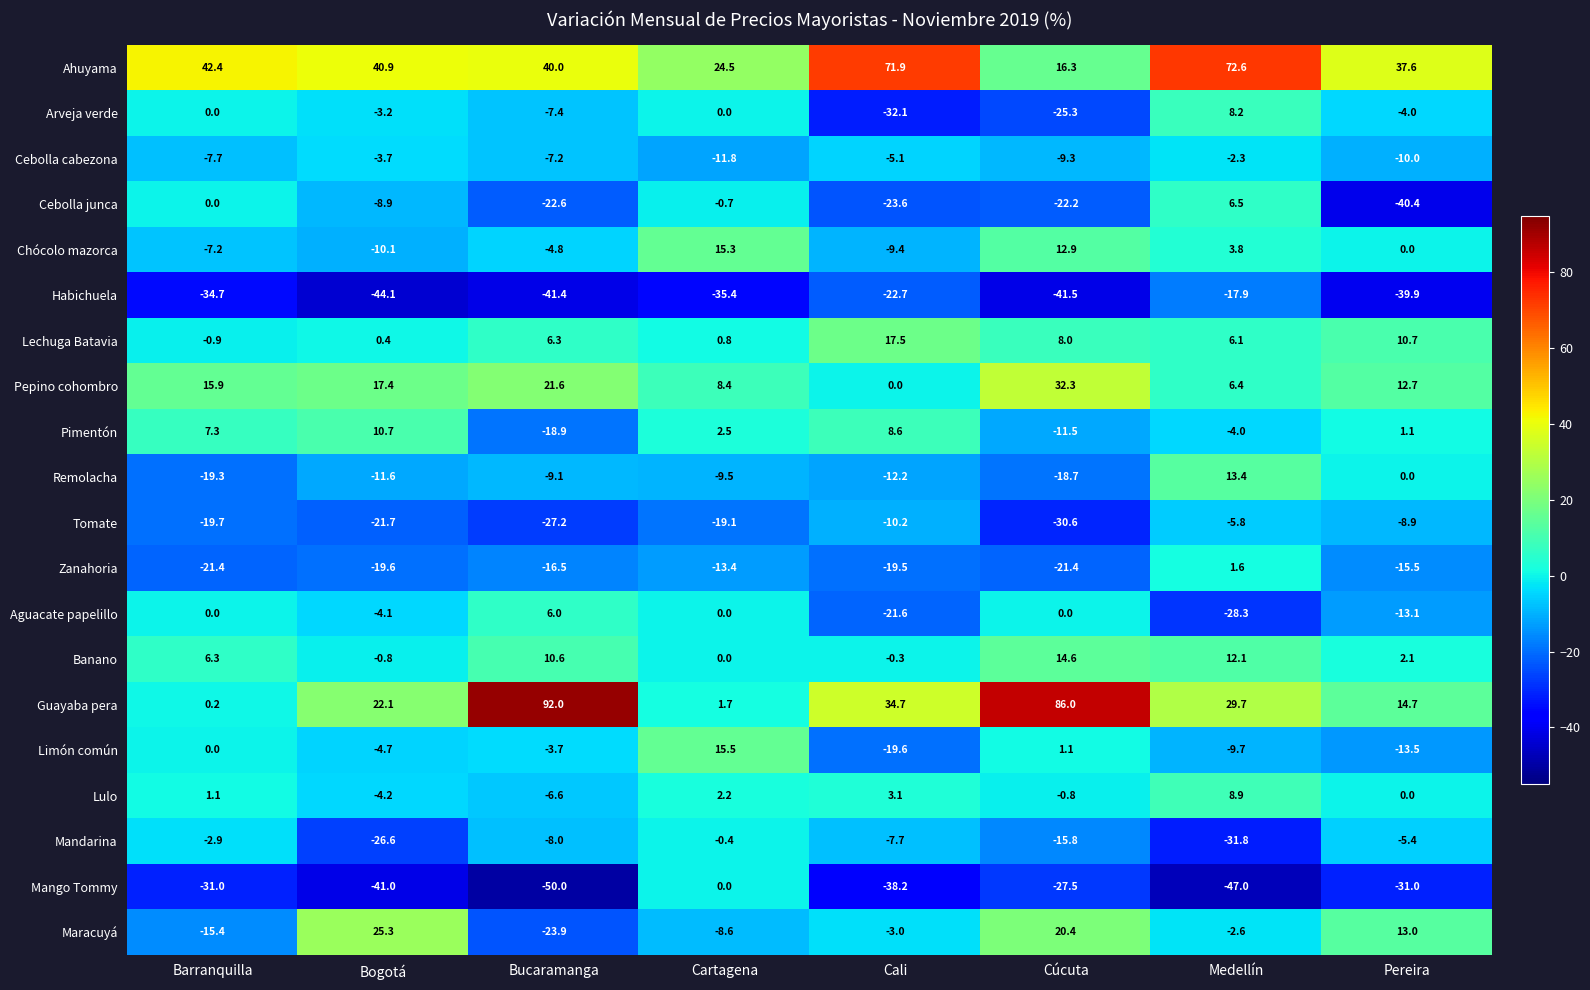

Is it true that Pimentón equals 5.1 at Barranquilla?

False